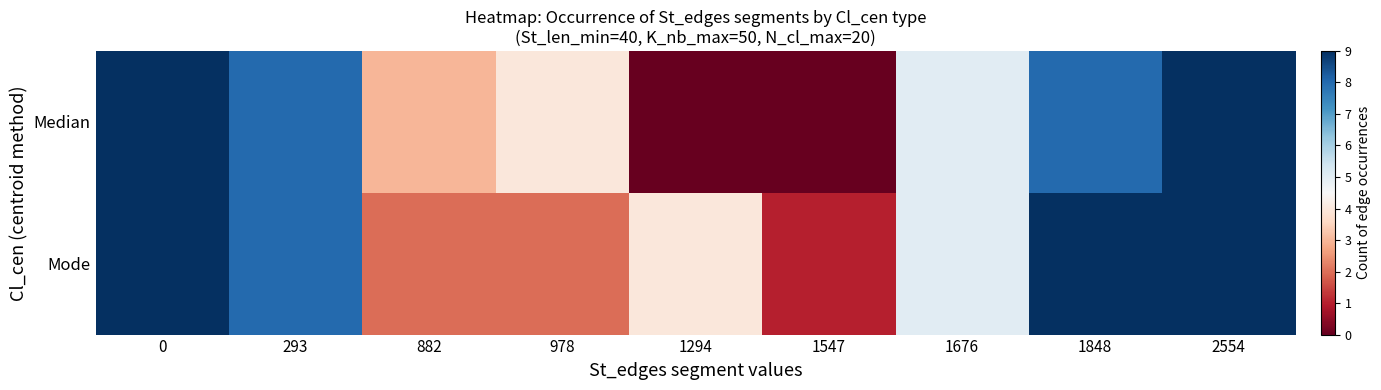

Reading right to left, what are all the values shown in this chart?

Median: 2554=9	1848=8	1676=5	1547=0	1294=0	978=4	882=3	293=8	0=9
Mode: 2554=9	1848=9	1676=5	1547=1	1294=4	978=2	882=2	293=8	0=9